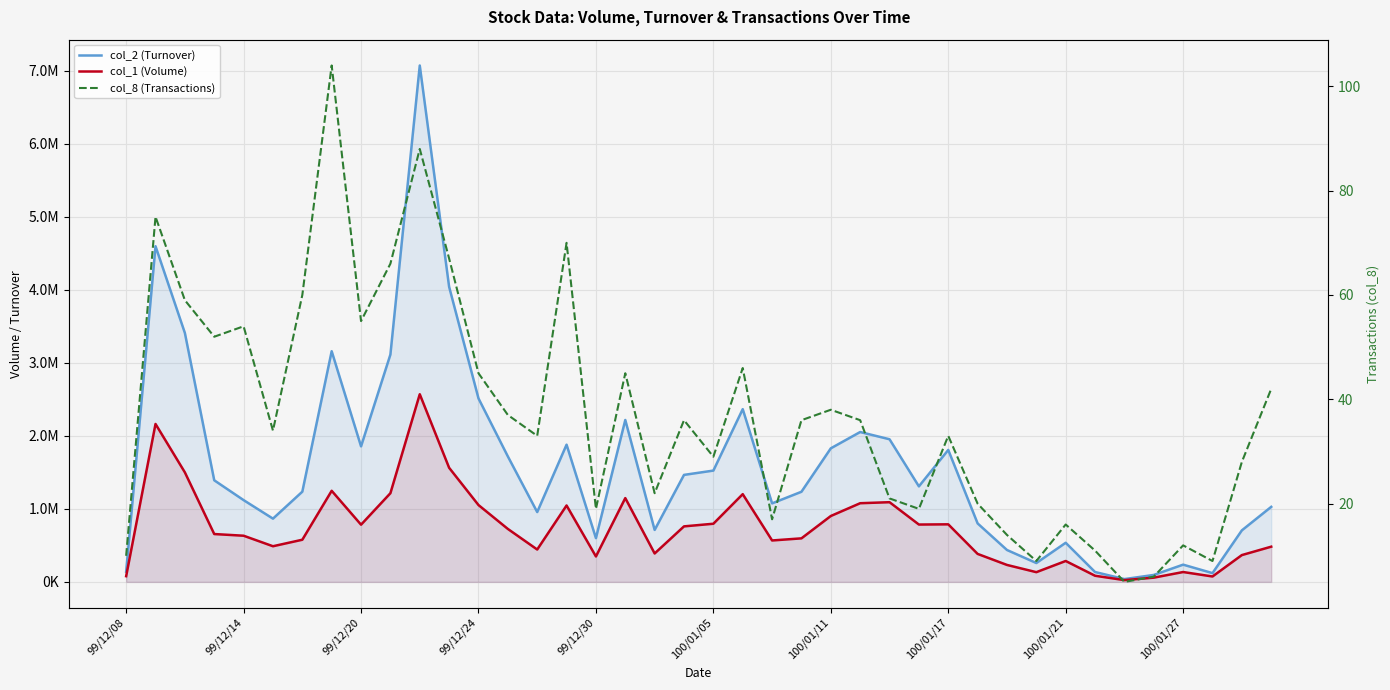

What is the smallest value displayed?

5